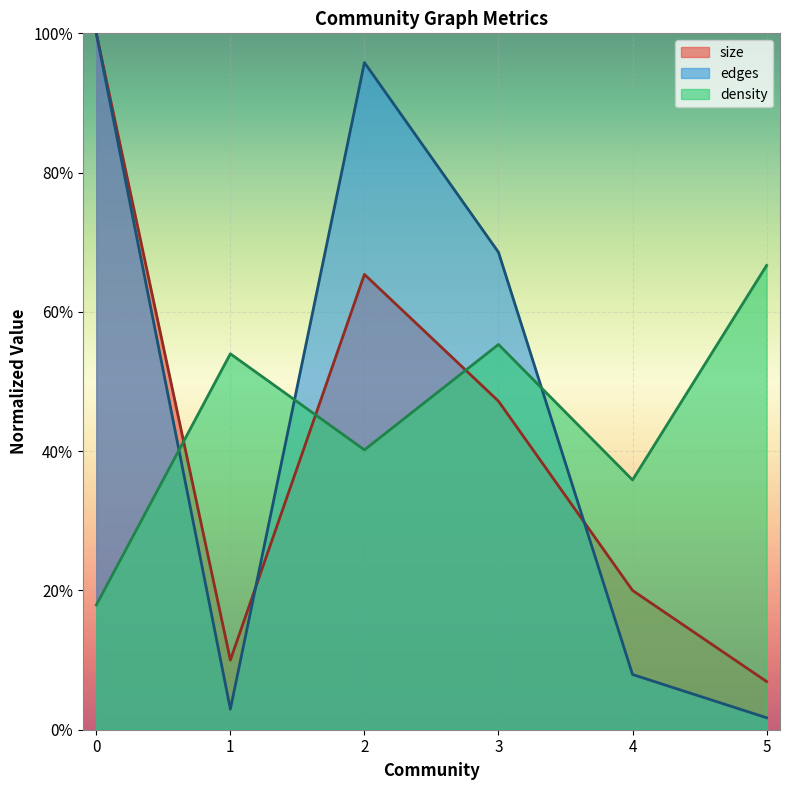

Rank the series by their average value, from highest to lowest.

edges, density, size